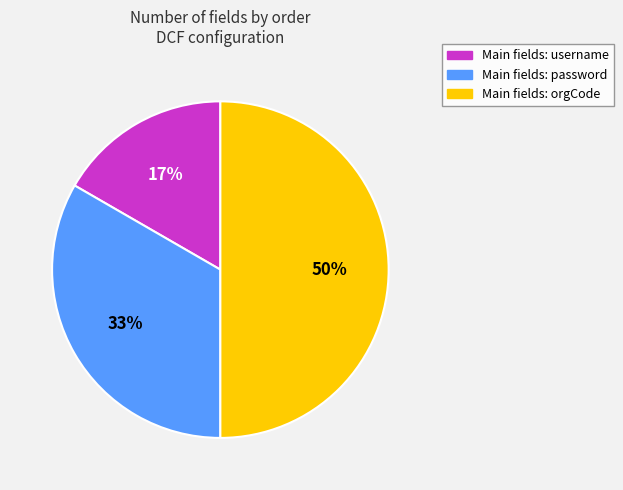

To the nearest percent, what is the average slice percentage?

33%